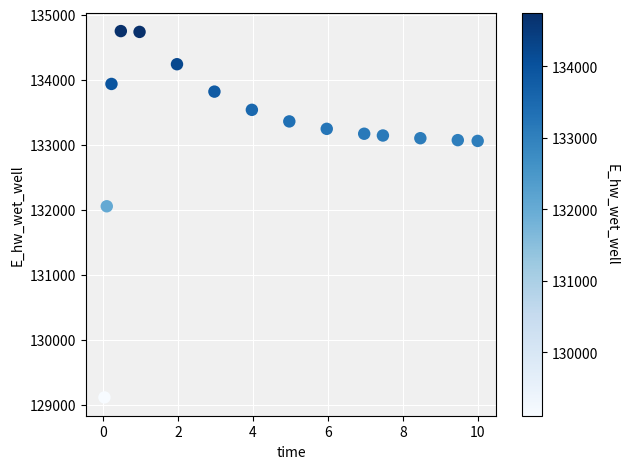

What Y value in the scatter plot is closest to 131931?

132053.7